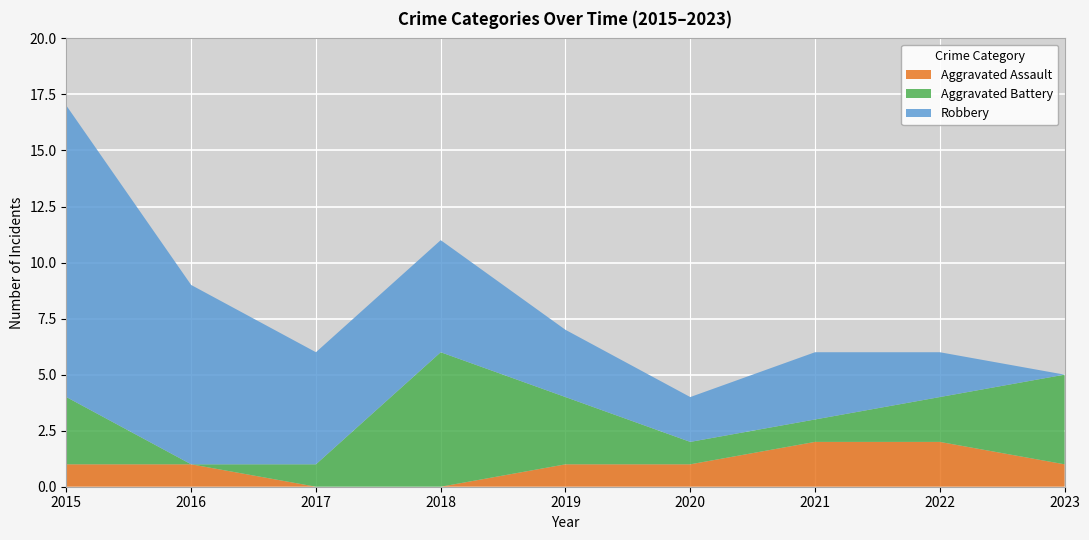

Reading left to right, what are all the values shown in this chart?

Aggravated Assault: 1	1	0	0	1	1	2	2	1
Aggravated Battery: 3	0	1	6	3	1	1	2	4
Robbery: 13	8	5	5	3	2	3	2	0